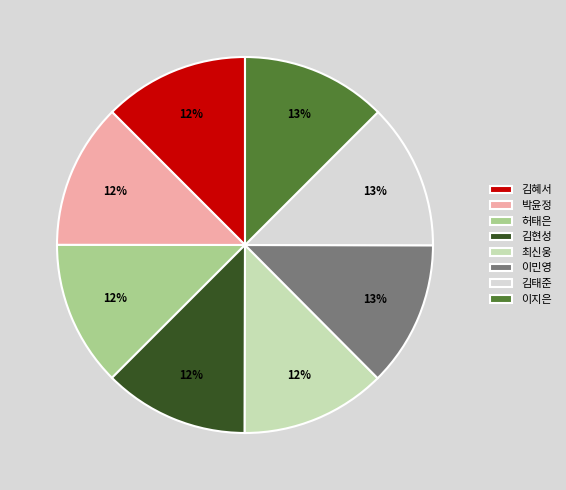

How many slices are in this pie chart?

8